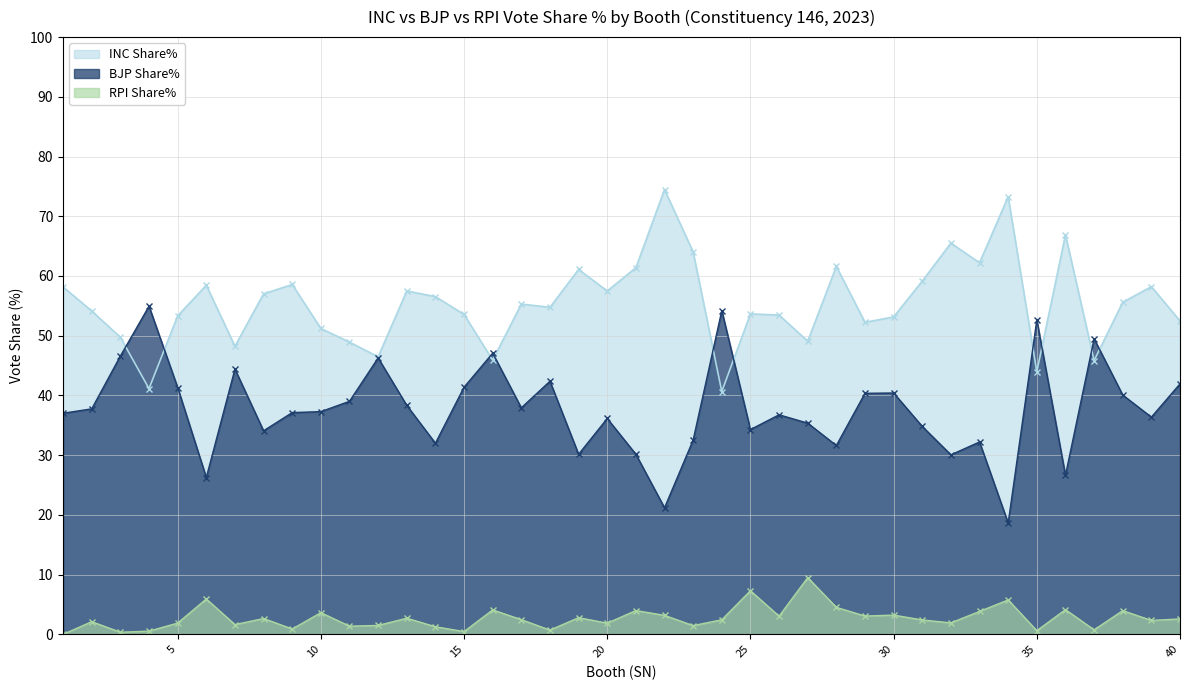

The RPI Share% series shows 0.8 at 37. True or false?

True